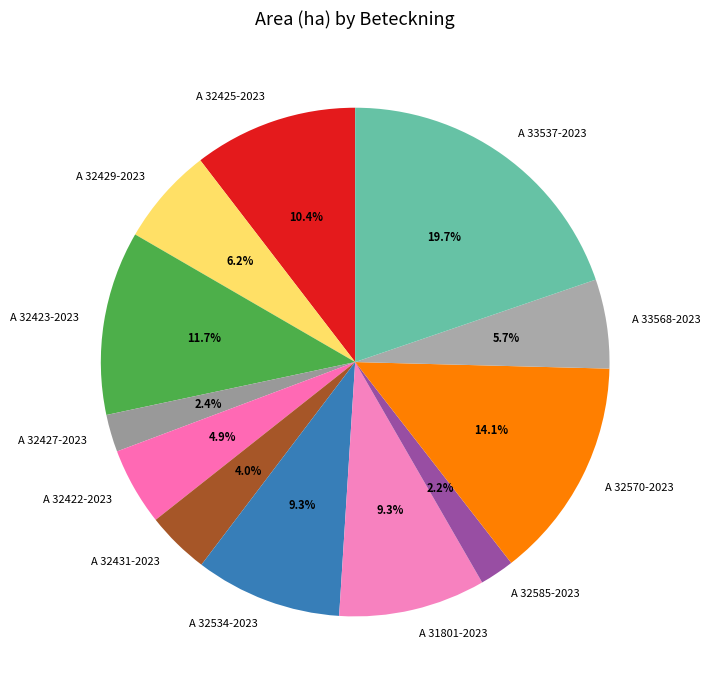

Combined, do A 32427-2023 and A 32585-2023 account for over 50%?

No